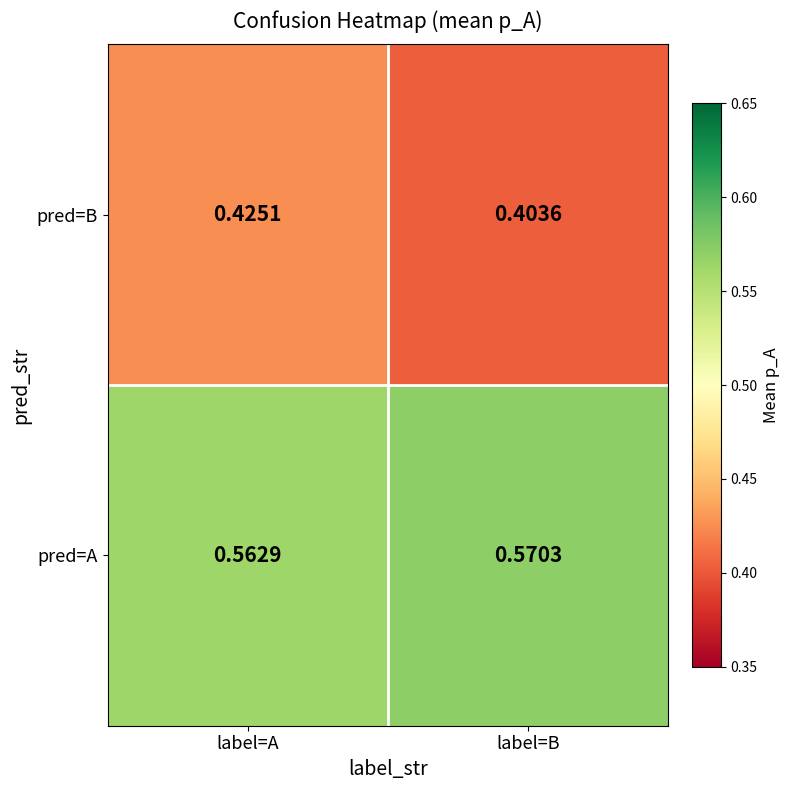

Which series has the largest total across all categories?

pred=A